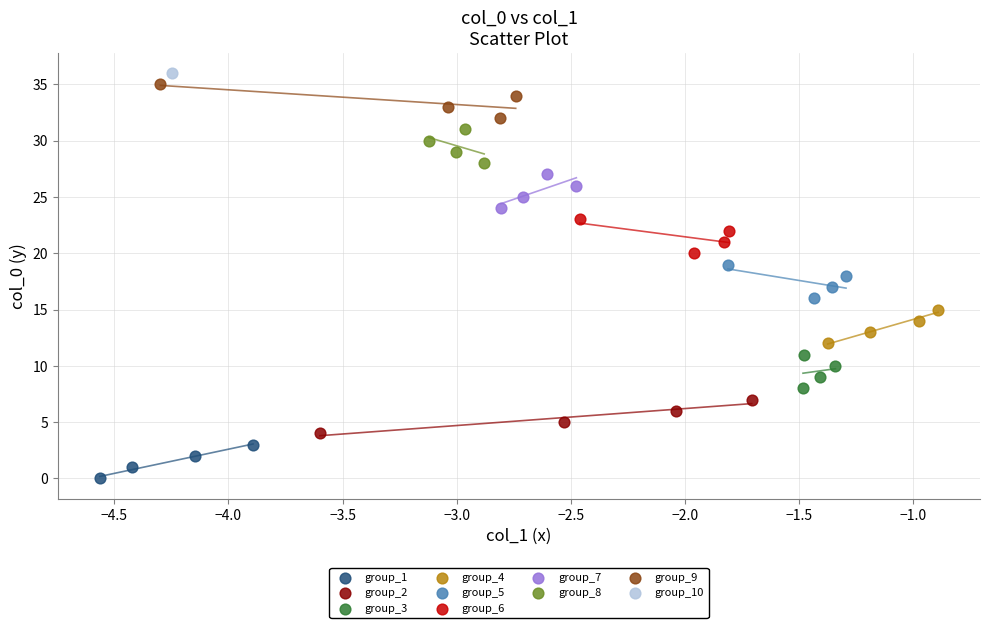

What are all the series names shown in the legend?

group_1, group_2, group_3, group_4, group_5, group_6, group_7, group_8, group_9, group_10